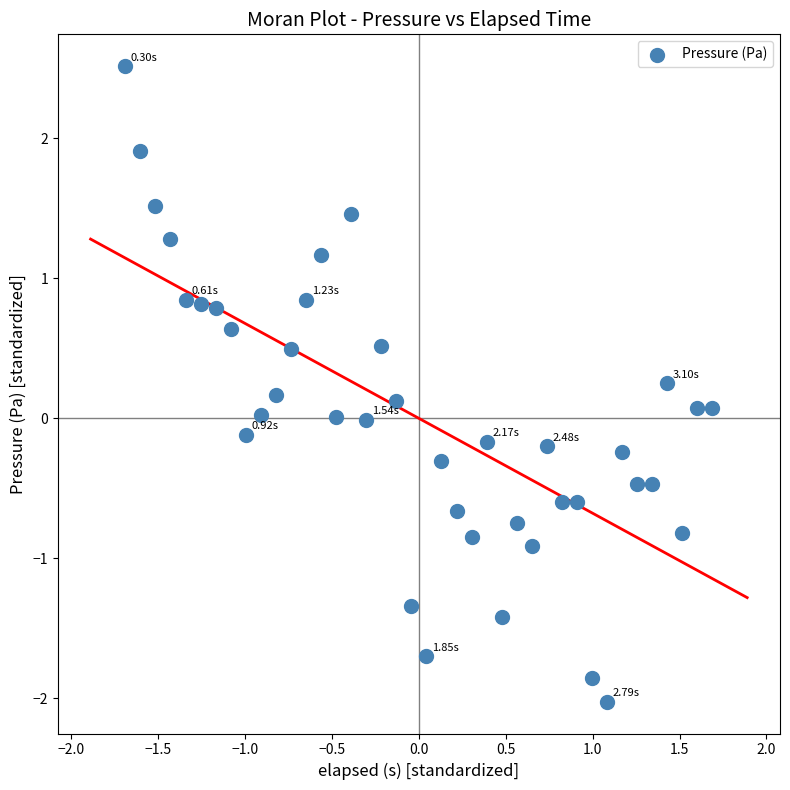

What is the range of X values (max minus min)?

3.4